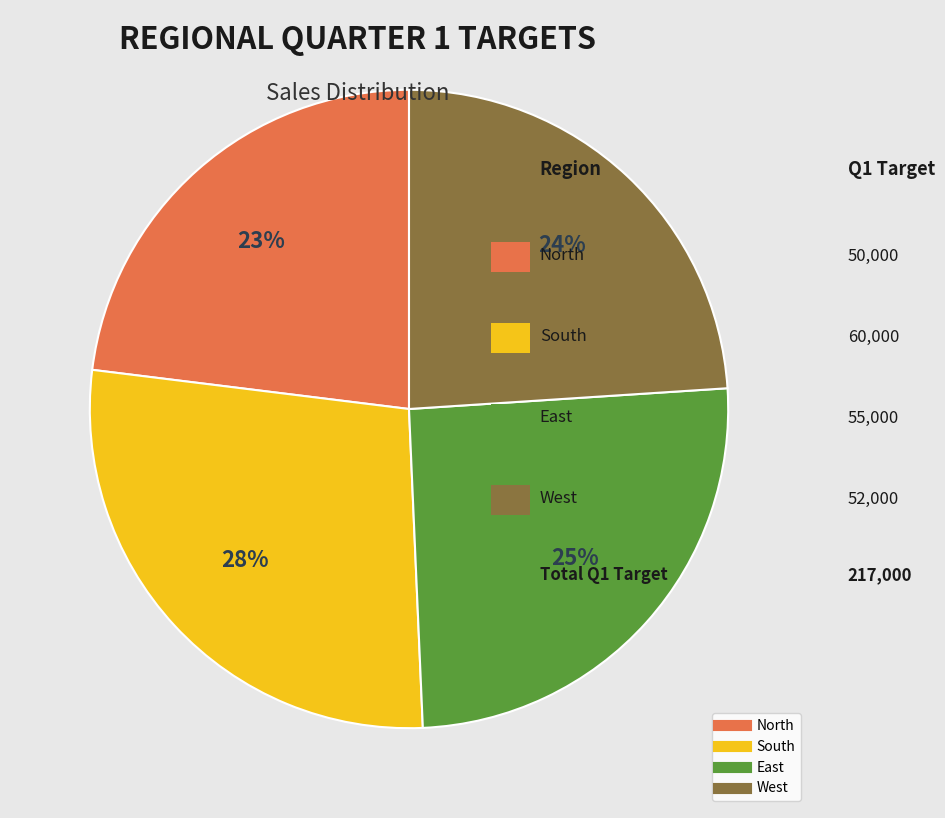

Count the number of slices in the pie.

4